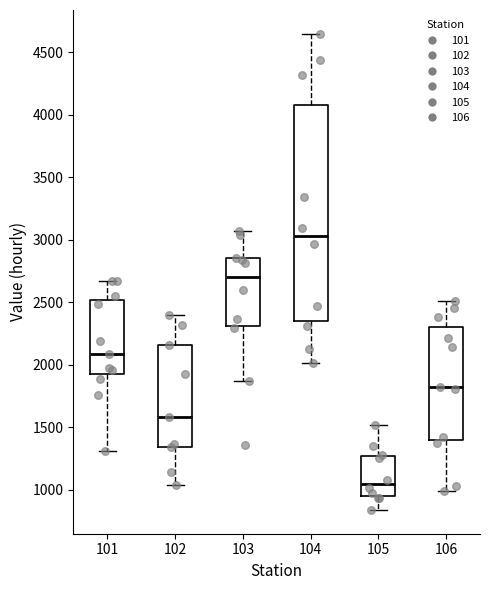

Reading left to right, transcribe this box plot: for each box, give where its median line is, the range the box spans, and where its two whiskers end, as read against the y-axis. The values are not printed on the chart, so give them approximately, as read against the axis.

101: median 2100, box 1900 to 2500, whiskers 1300 to 2650
102: median 1600, box 1350 to 2150, whiskers 1050 to 2400
103: median 2700, box 2300 to 2850, whiskers 1850 to 3050
104: median 3050, box 2350 to 4100, whiskers 2000 to 4650
105: median 1050, box 950 to 1250, whiskers 850 to 1500
106: median 1850, box 1400 to 2300, whiskers 1000 to 2500